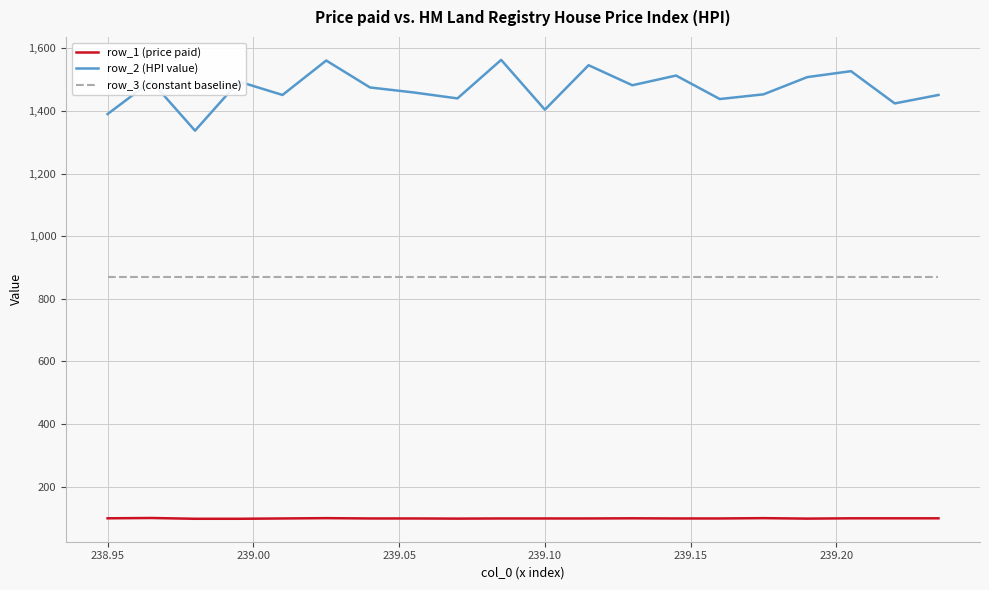

True or false: row_1 (price paid) and row_2 (HPI value) intersect in this chart.

False